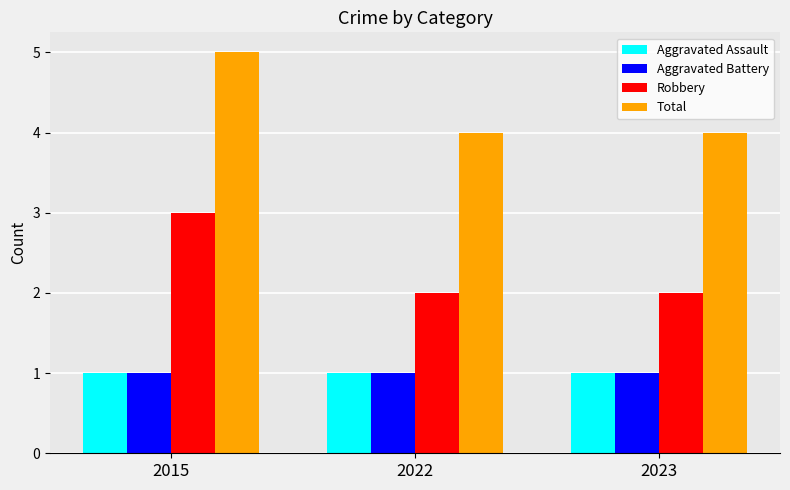

Is it true that Total equals 2 at 2022?

False